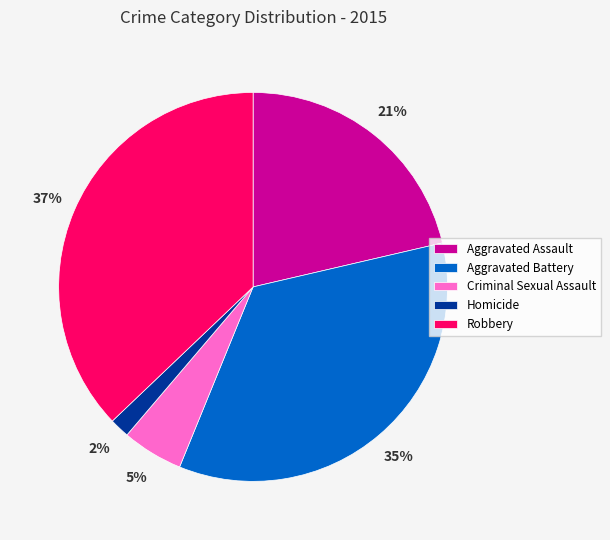

Rank the categories by value from highest to lowest.

Robbery, Aggravated Battery, Aggravated Assault, Criminal Sexual Assault, Homicide